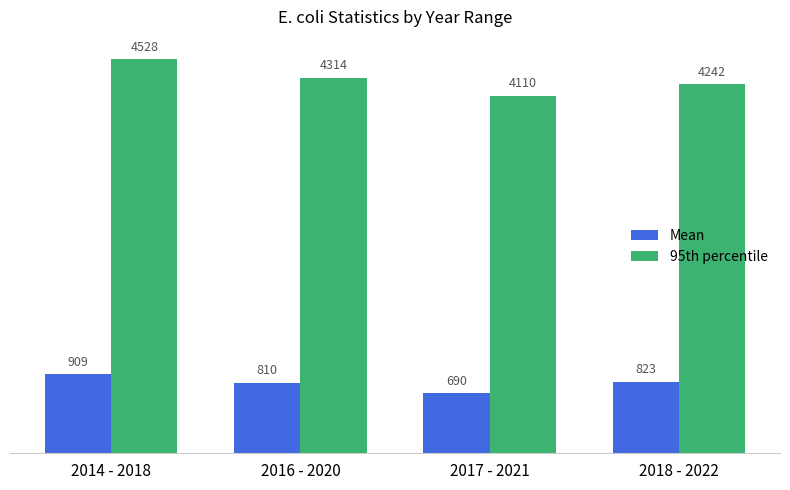

The 95th percentile series shows 4110.0 at 2017 - 2021. True or false?

True